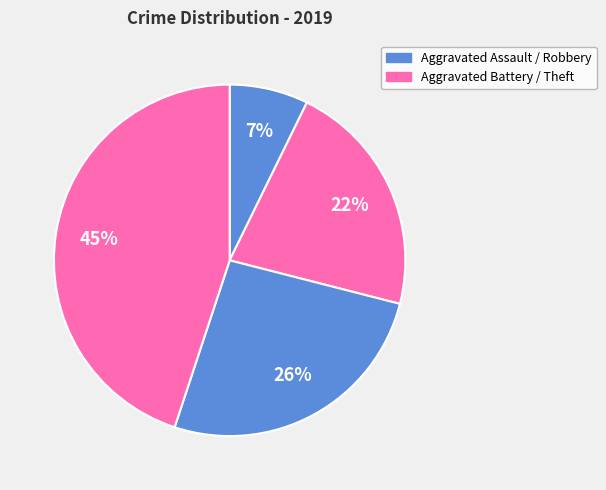

What is the smallest slice in the pie chart?

Aggravated Assault